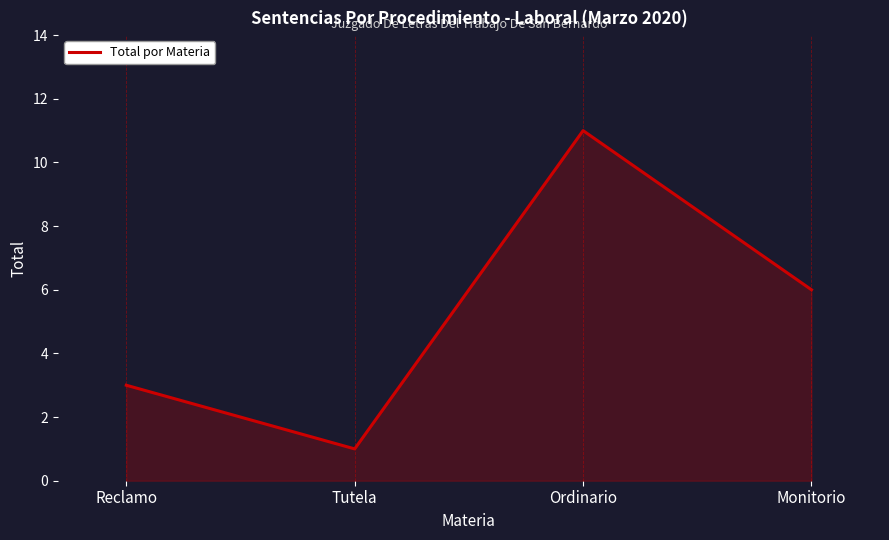

True or false: the data shows 1 at Reclamo.

False